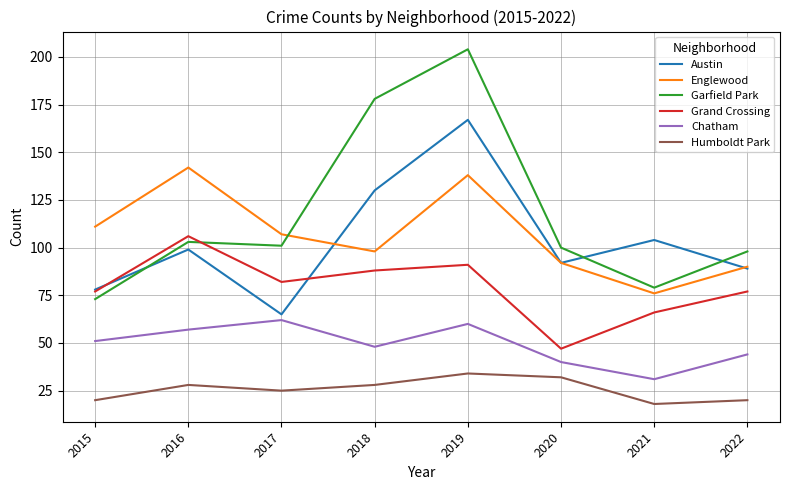

Read the Englewood value at 2021, to the nearest 5.

75